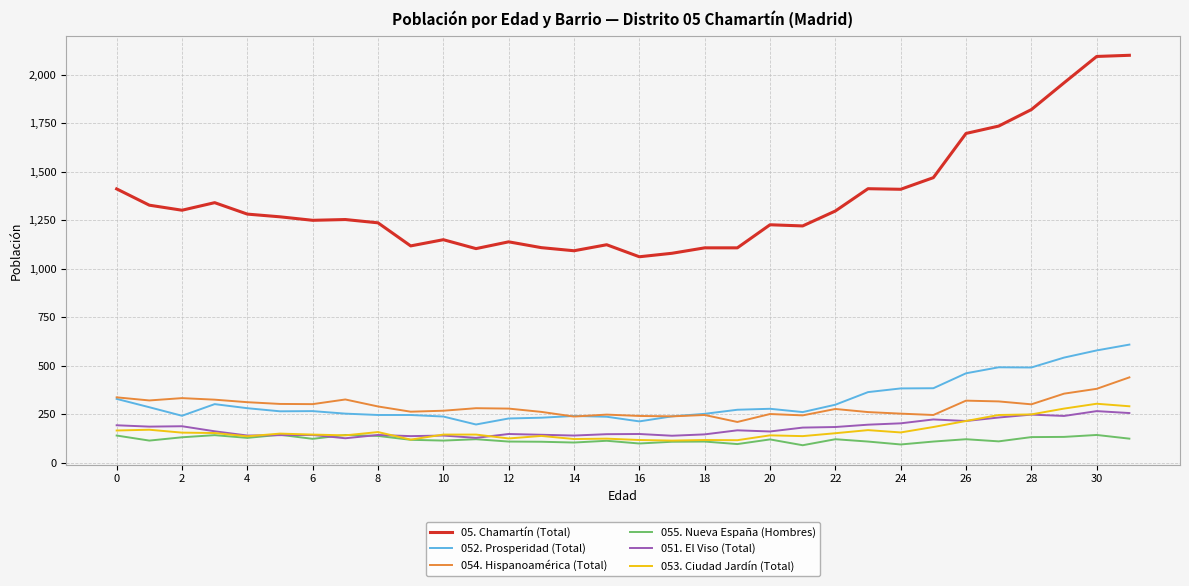

Which series has the widest spread of values?

05. Chamartín (Total)